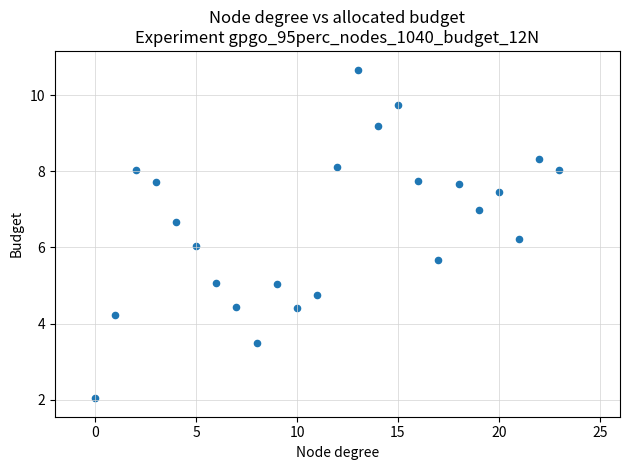

What is the range of Y values (max minus min)?

8.6